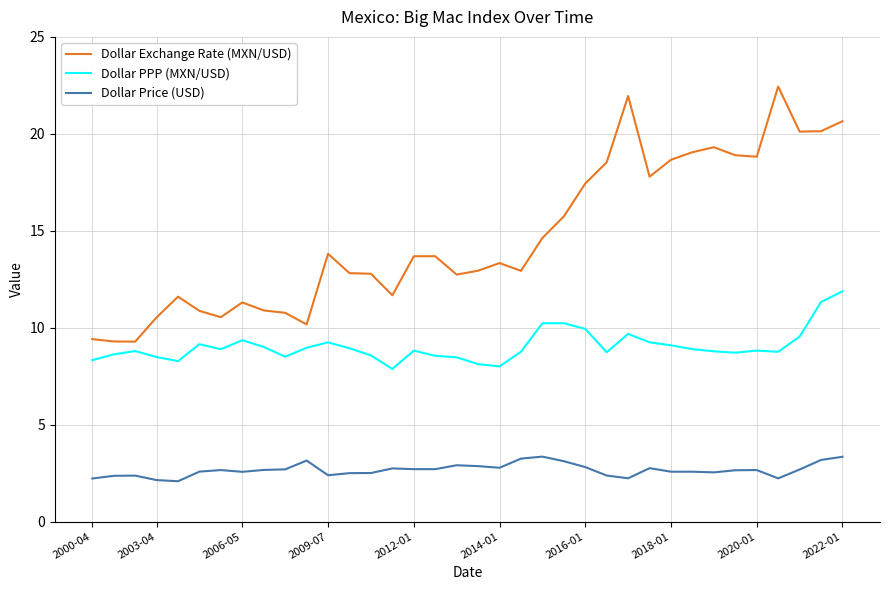

Which series has the widest spread of values?

Dollar Exchange Rate (MXN/USD)